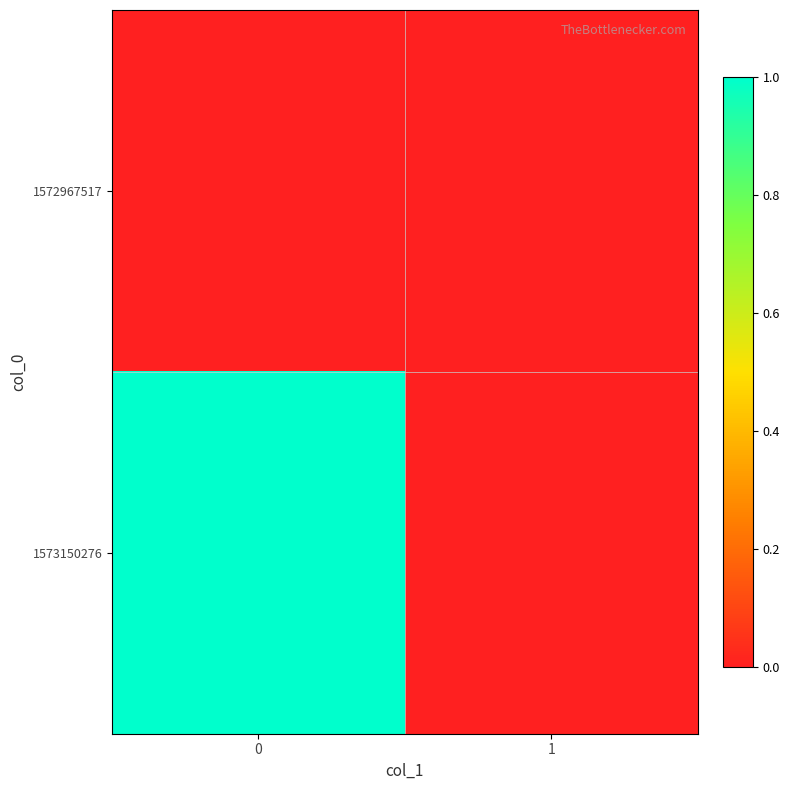

Reading right to left, what are all the values shown in this chart?

1572967517: 1=0	0=0
1573150276: 1=0	0=1